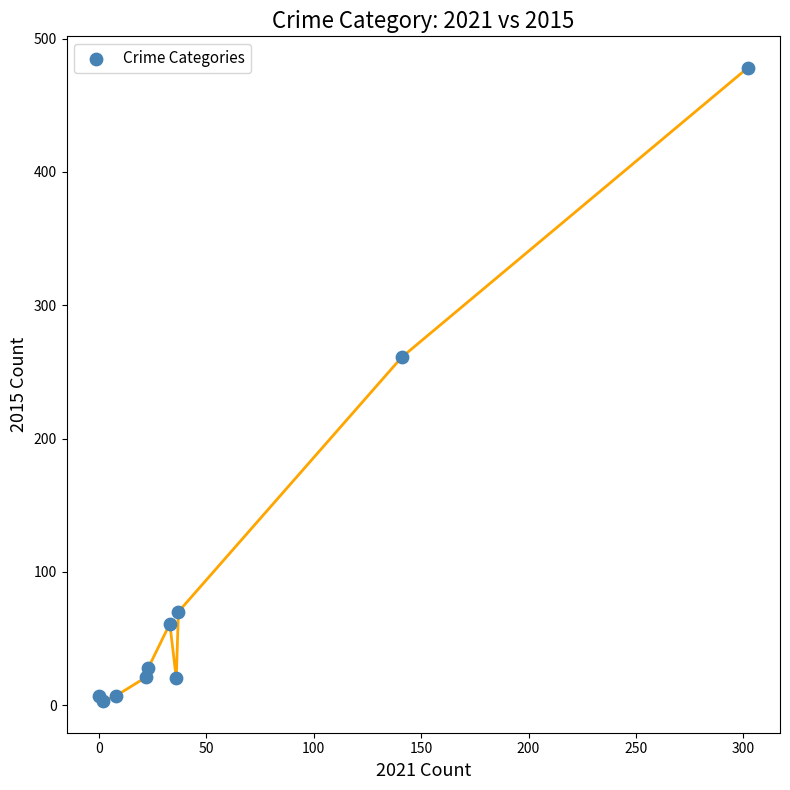

What Y value in the scatter plot is closest to 240?

261